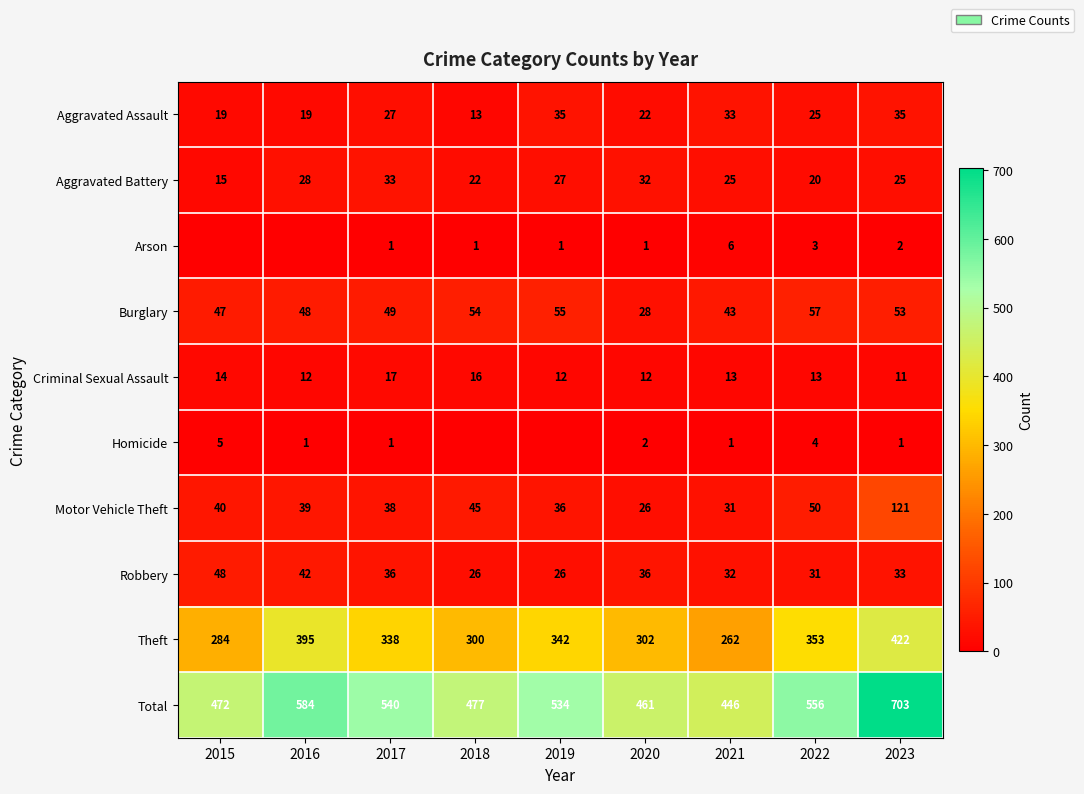

Rank the series at 2023 from lowest to highest value.

Homicide, Arson, Criminal Sexual Assault, Aggravated Battery, Robbery, Aggravated Assault, Burglary, Motor Vehicle Theft, Theft, Total